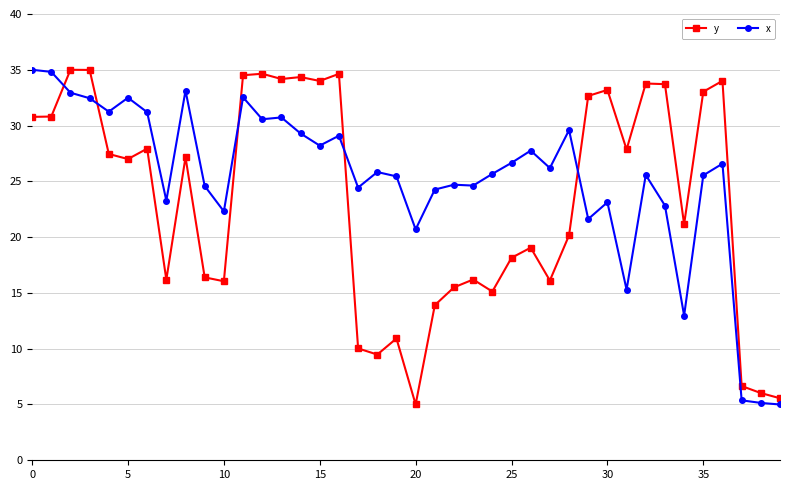

What is the greatest value displayed?

35.0